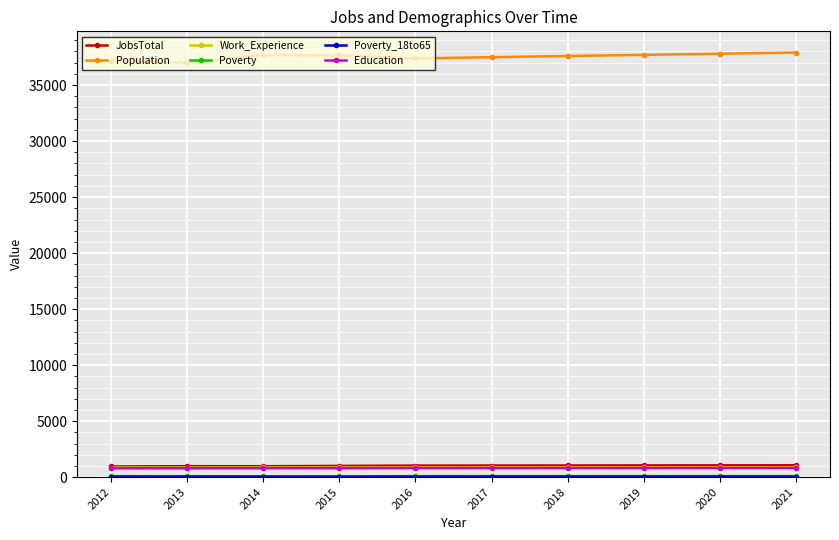

The value of Population at 2014 is 37692. True or false?

True